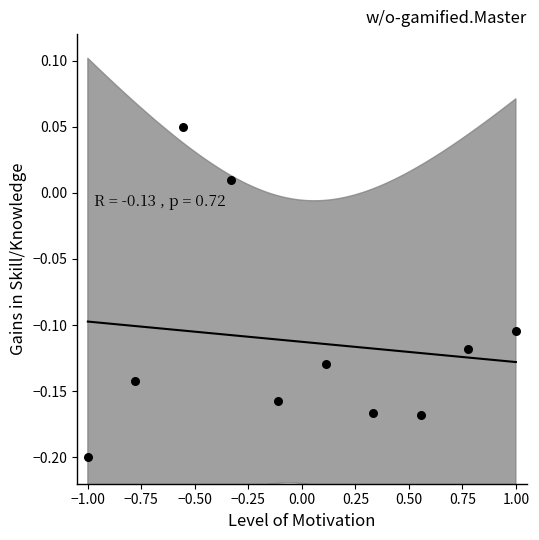

What is the range of X values (max minus min)?

2.0